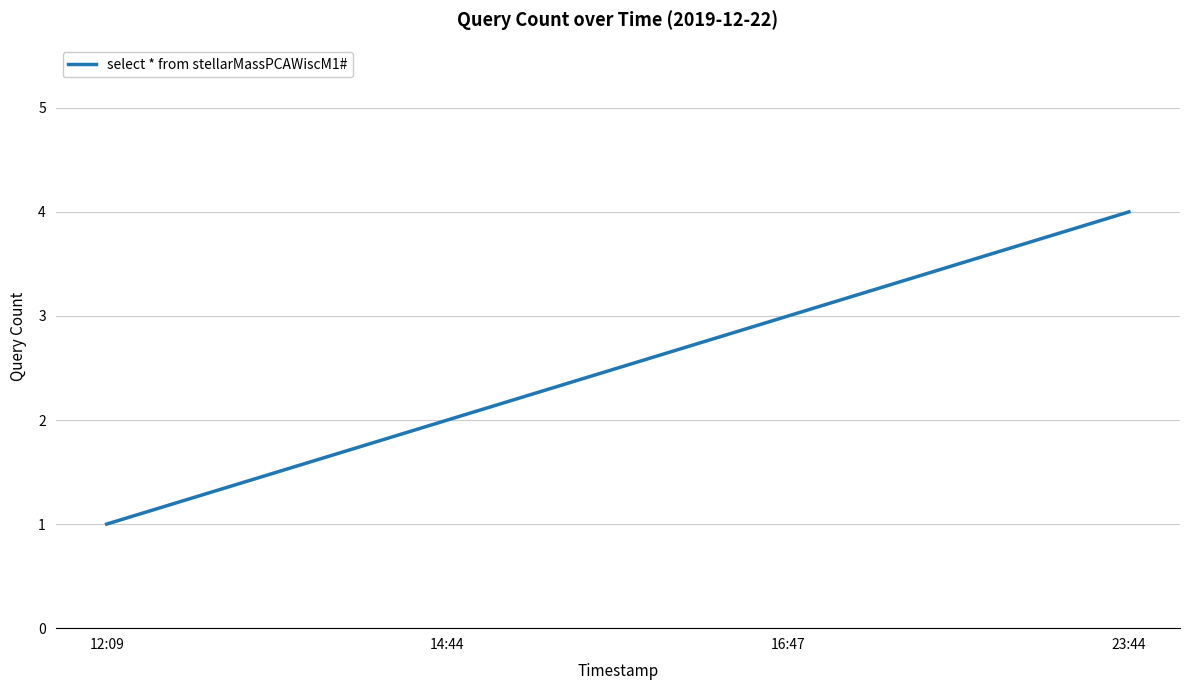

What is the smallest value displayed?

1